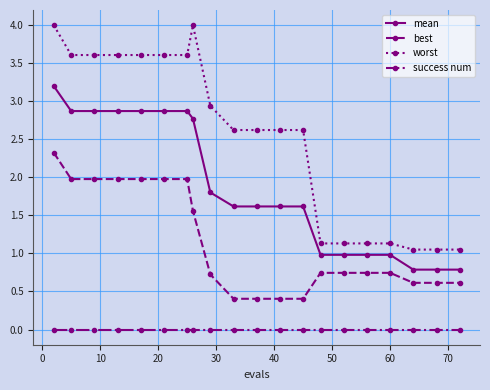

Which series has the largest total across all categories?

worst